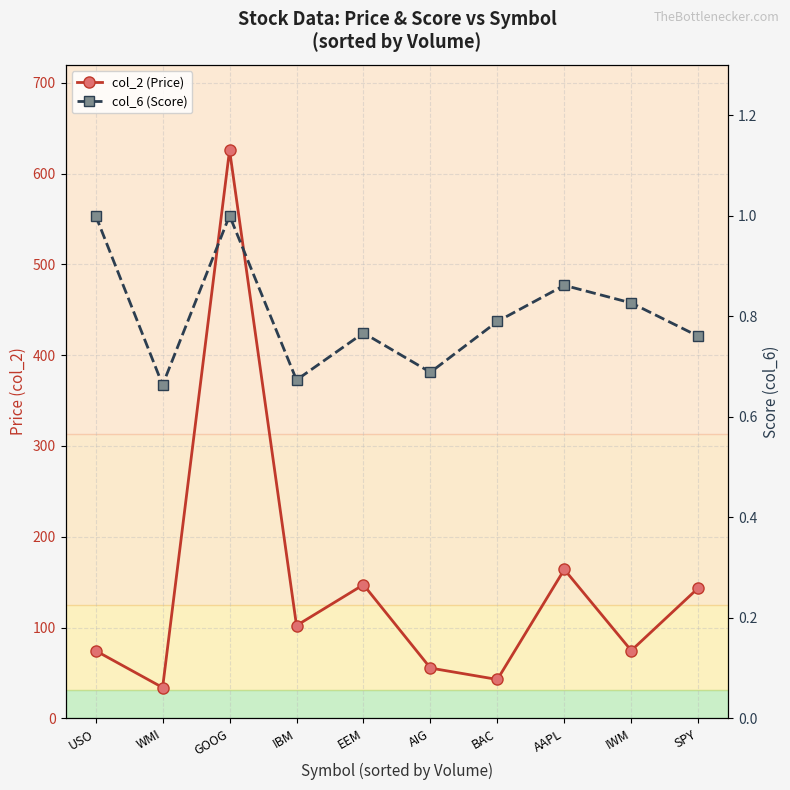

Reading left to right, list all the values displayed in this chart.

col_2 (Price): 74.5	34.0	625.9	102.2	147.2	55.4	42.8	163.9	74.7	143.6
col_6 (Score): 1.0	0.7	1.0	0.7	0.8	0.7	0.8	0.9	0.8	0.8